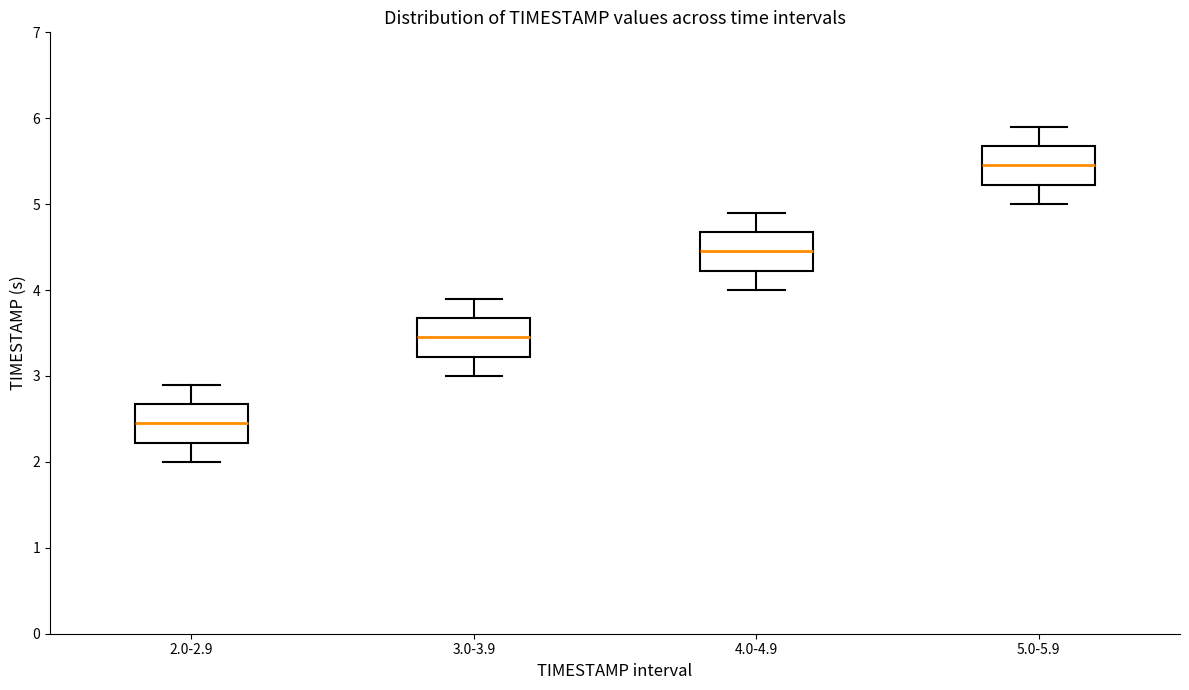

Reading left to right, read every box against the y-axis: the position of its median line, the range the box covers, and the ends of its whiskers. The values are not printed on the chart, so give them approximately, as read against the axis.

2.0-2.9: median 2.5, box 2.2 to 2.7, whiskers 2.0 to 2.9
3.0-3.9: median 3.5, box 3.2 to 3.7, whiskers 3.0 to 3.9
4.0-4.9: median 4.5, box 4.2 to 4.7, whiskers 4.0 to 4.9
5.0-5.9: median 5.5, box 5.2 to 5.7, whiskers 5.0 to 5.9